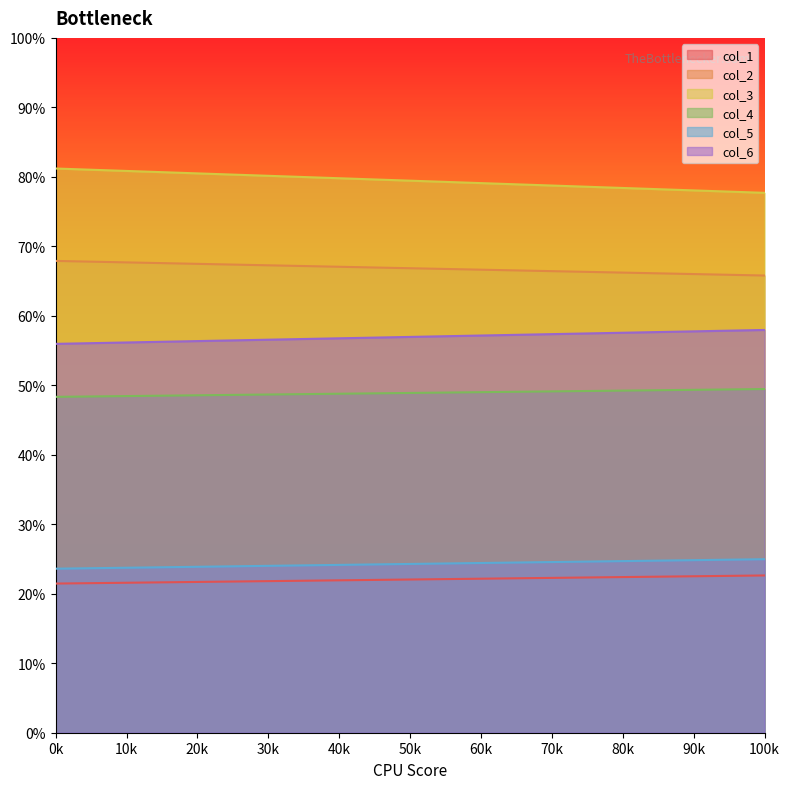

What is the value of the col_6 point at the 2nd from the left?

58.0